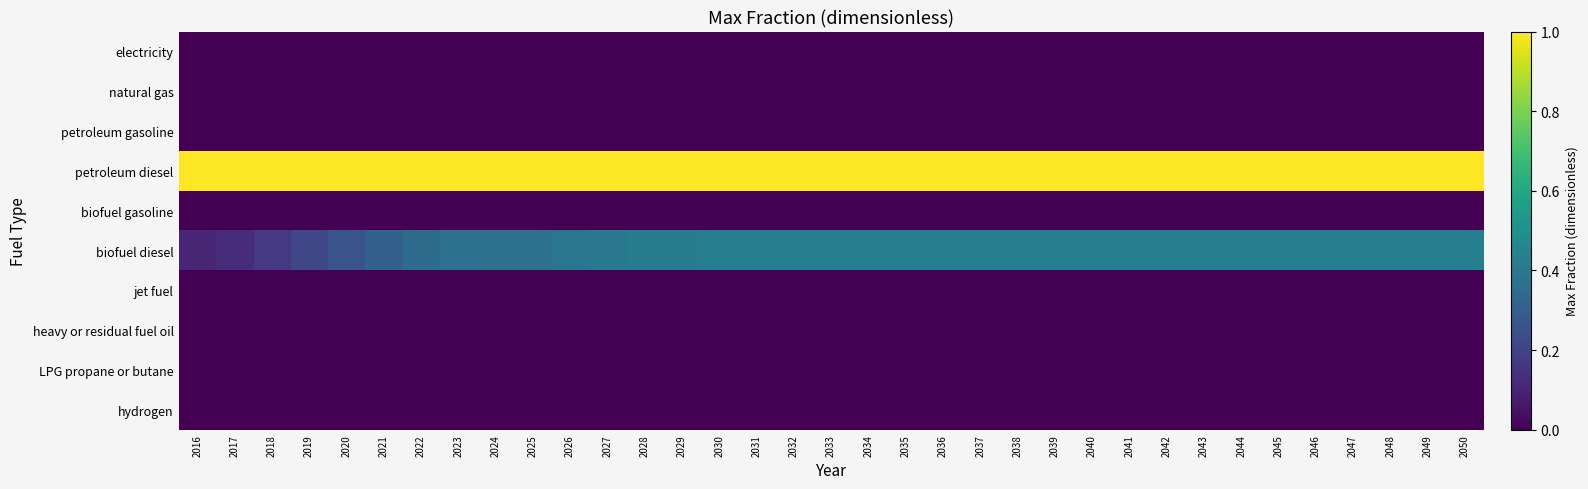

What is the difference between the highest and lowest values at 2023?

1.0